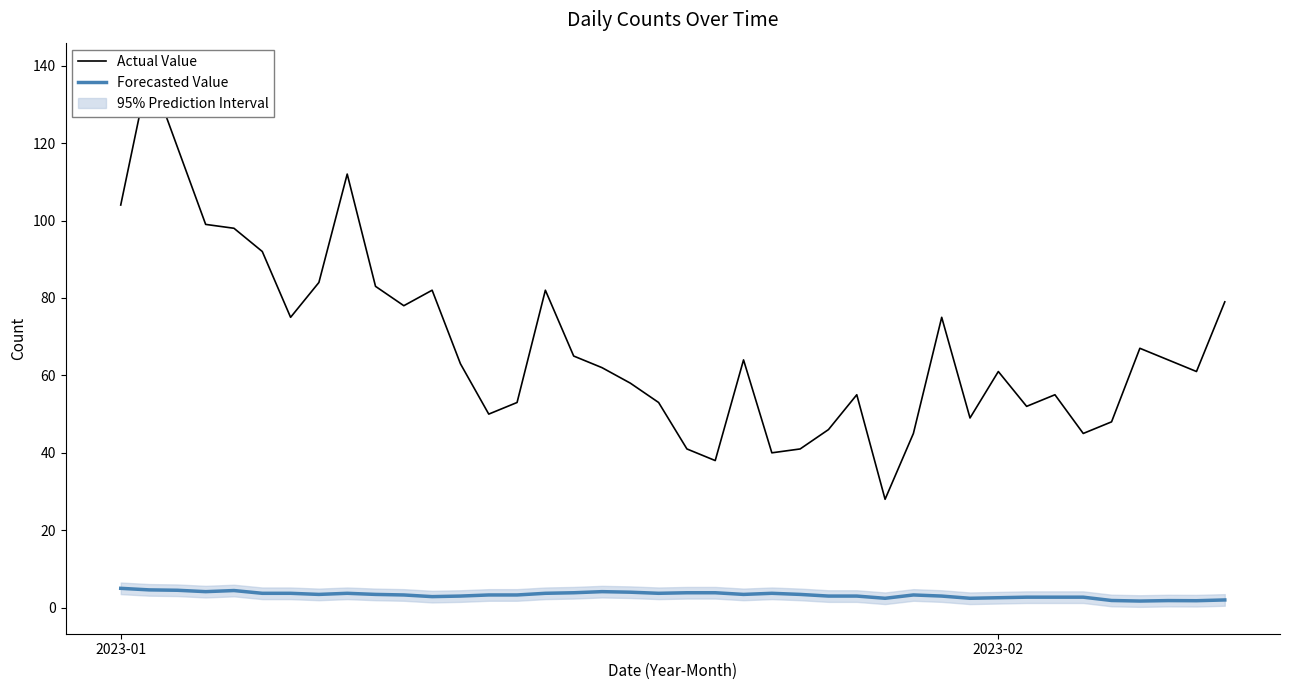

True or false: Actual Value and Forecasted Value intersect in this chart.

False